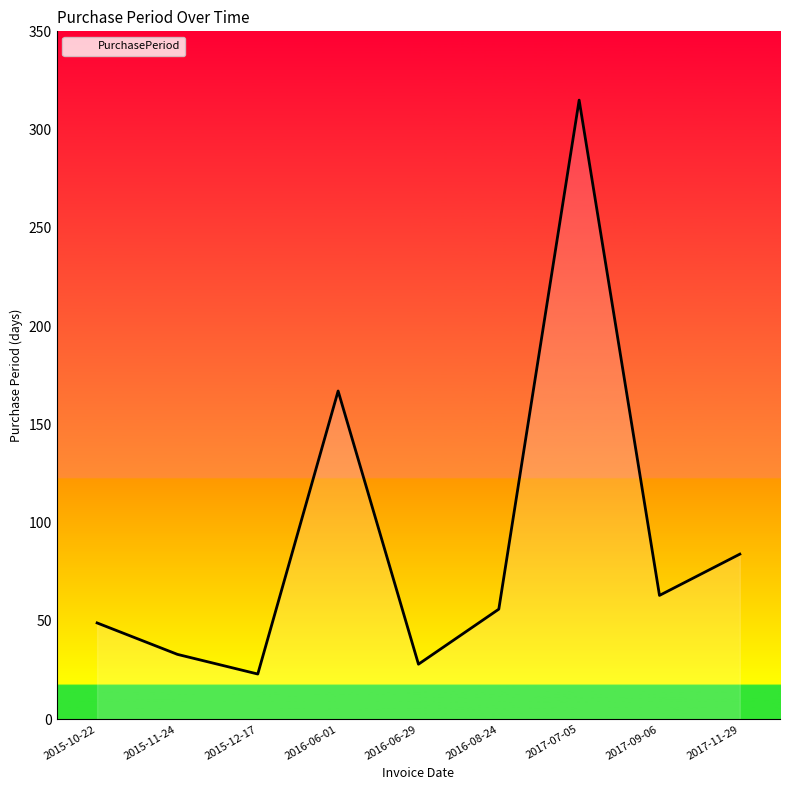

True or false: there are more than 2 points higher than both neighbors.

False